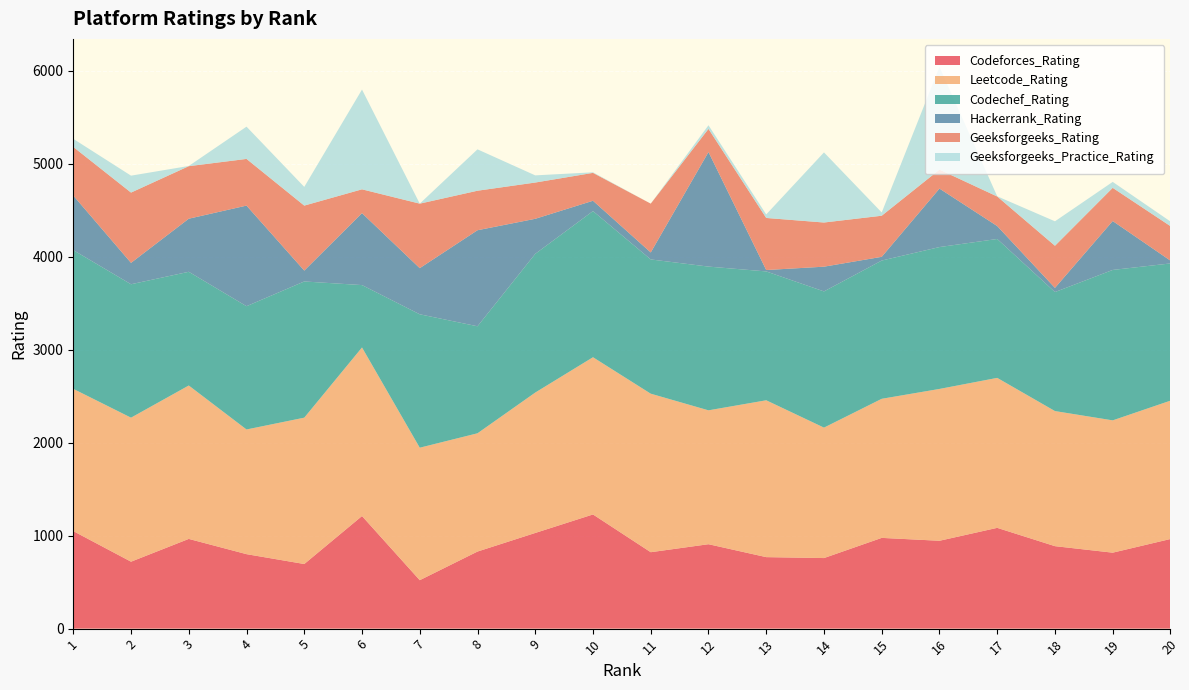

Reading left to right, extract all data points from this chart.

Codeforces_Rating: 1=1049	2=720	3=965	4=801	5=695	6=1211	7=521	8=829	9=1029	10=1228	11=822	12=908	13=769	14=759	15=976	16=945	17=1084	18=887	19=817	20=964
Leetcode_Rating: 1=1530	2=1549	3=1650	4=1341	5=1574	6=1813	7=1425	8=1272	9=1510	10=1691	11=1705	12=1440	13=1687	14=1403	15=1496	16=1633	17=1613	18=1453	19=1423	20=1488
Codechef_Rating: 1=1492	2=1435	3=1223	4=1326	5=1465	6=671	7=1435	8=1151	9=1492	10=1572	11=1444	12=1546	13=1386	14=1465	15=1487	16=1526	17=1494	18=1280	19=1618	20=1476
Hackerrank_Rating: 1=587	2=230	3=571	4=1082	5=117	6=774	7=496	8=1033	9=377	10=111	11=75	12=1232	13=15	14=266	15=40	16=629	17=139	18=45	19=526	20=30
Geeksforgeeks_Rating: 1=523	2=756	3=565	4=502	5=699	6=256	7=694	8=425	9=390	10=300	11=525	12=249	13=560	14=475	15=442	16=204	17=318	18=453	19=357	20=371
Geeksforgeeks_Practice_Rating: 1=87	2=182	3=2	4=347	5=201	6=1073	7=0	8=445	9=77	10=6	11=0	12=39	13=38	14=754	15=35	16=1104	17=2	18=263	19=64	20=50